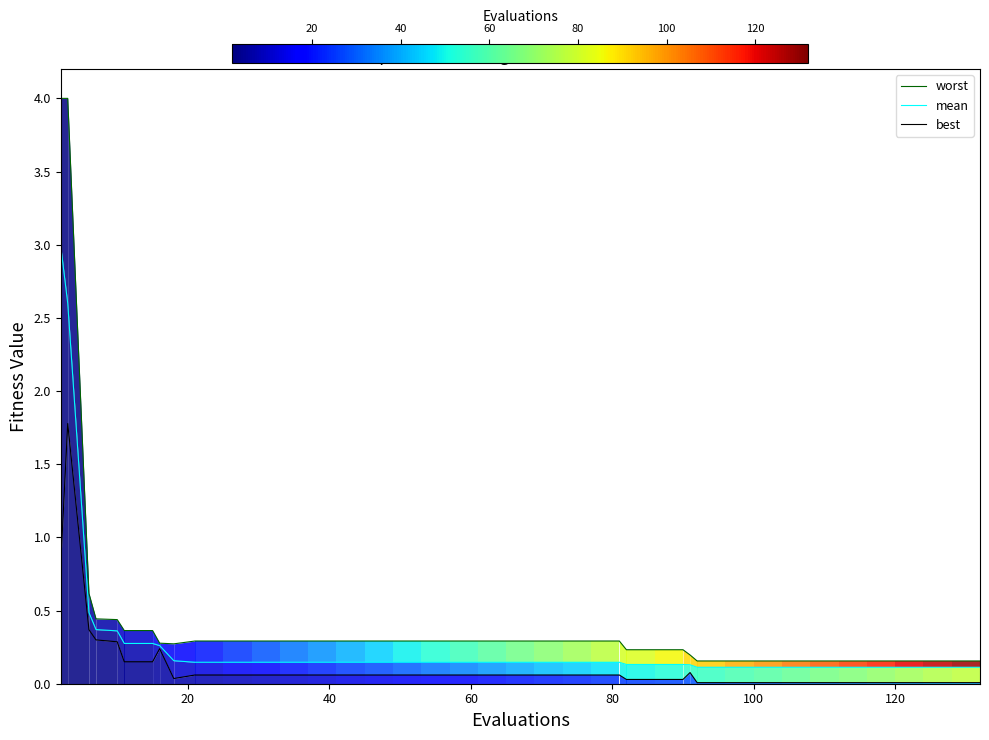

What is the sum of all worst values?

18.0